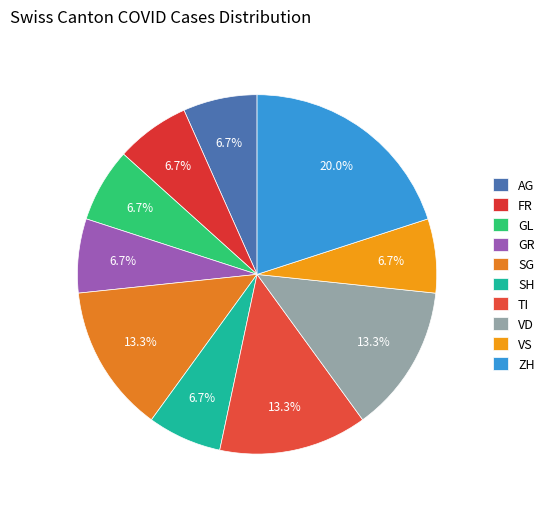

How many segments does this pie chart have?

10